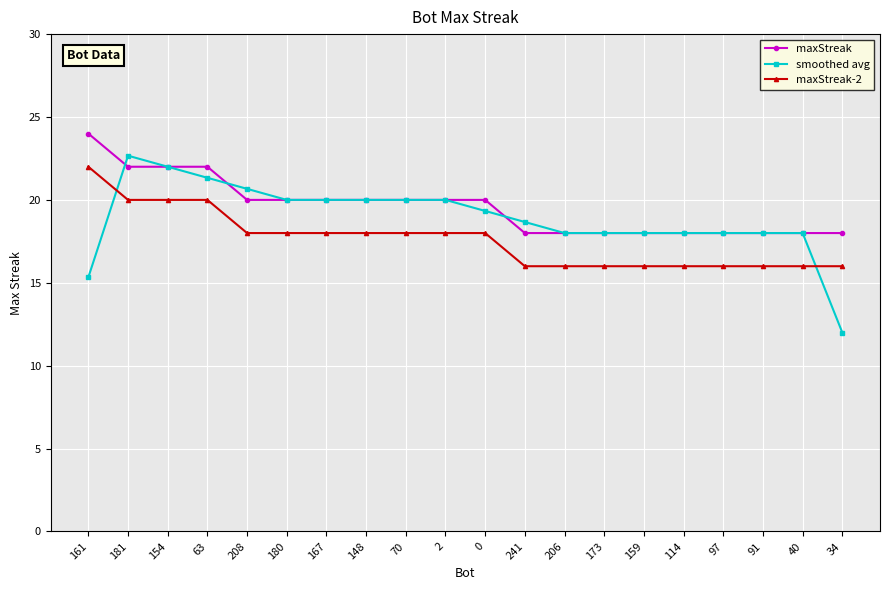

What is the average value of the maxStreak series?

19.6